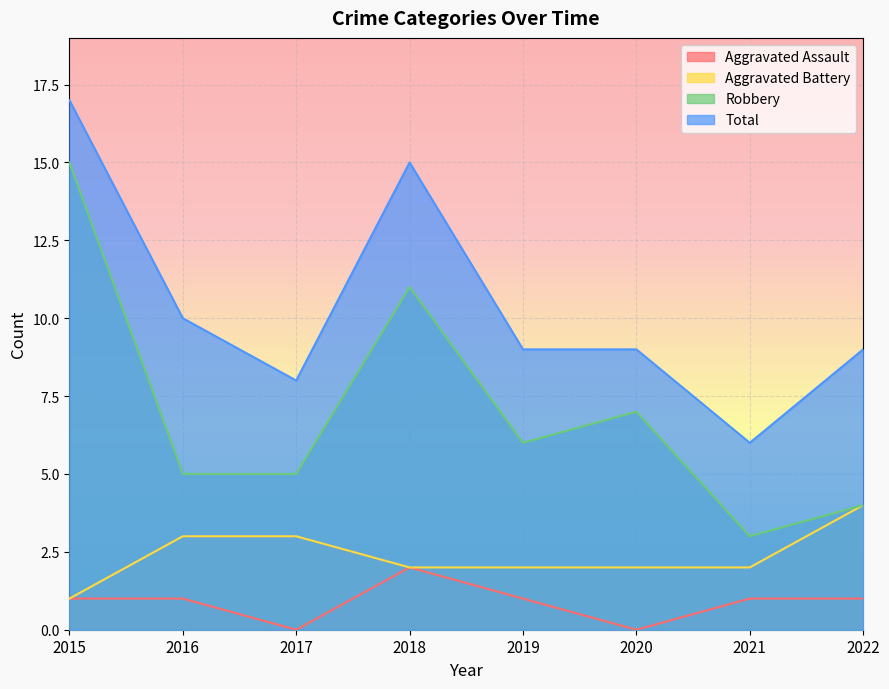

At which category is the sum across all series the highest?

2015